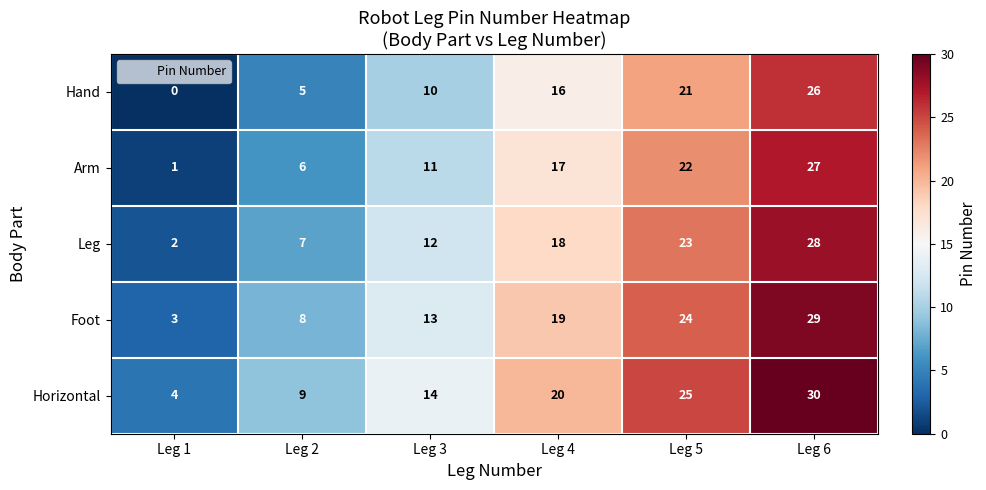

How many categories are shown in the chart?

6